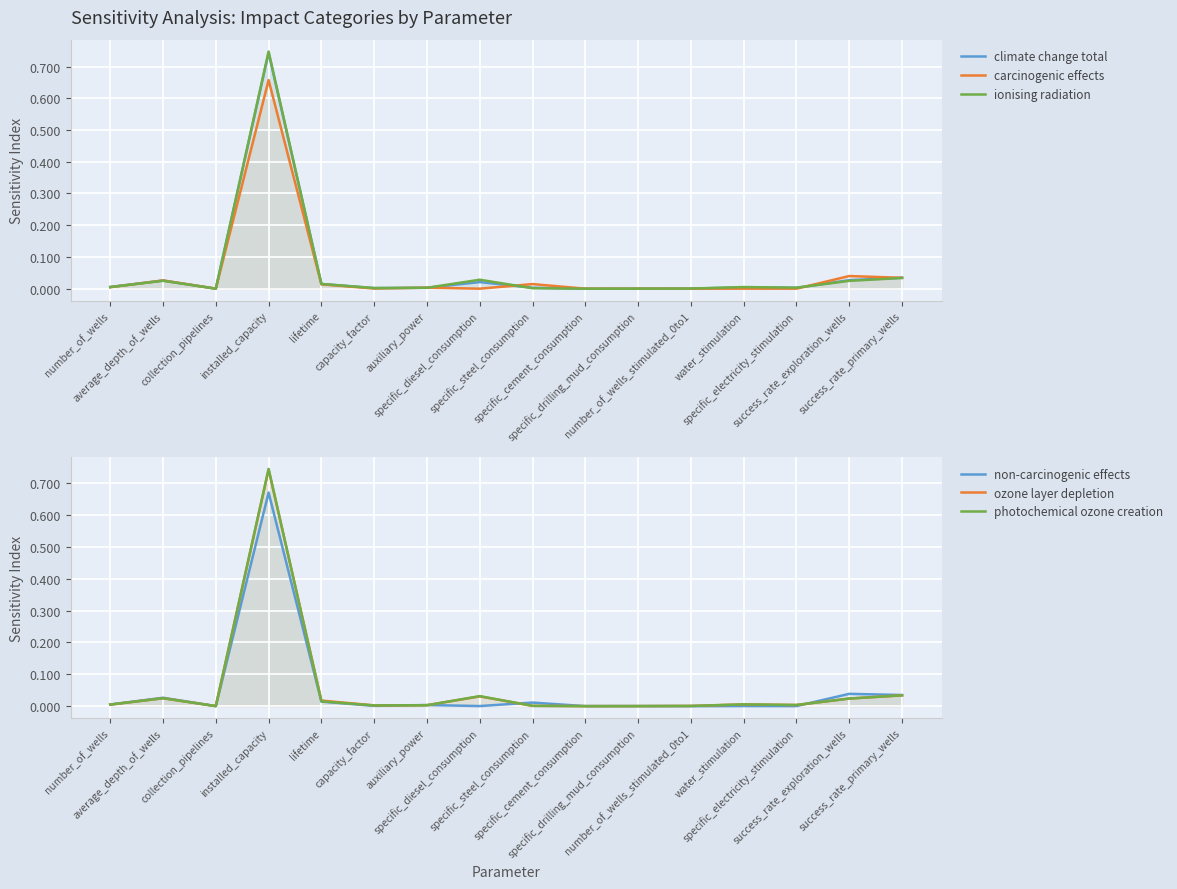

Count the number of data series in this chart.

6